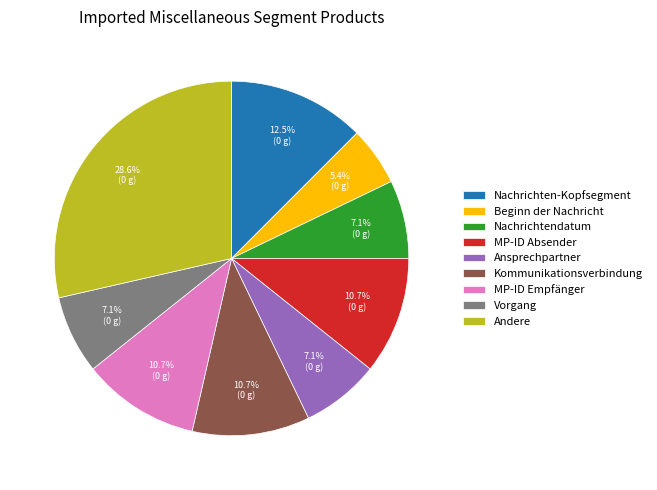

Does any single category account for the majority?

No